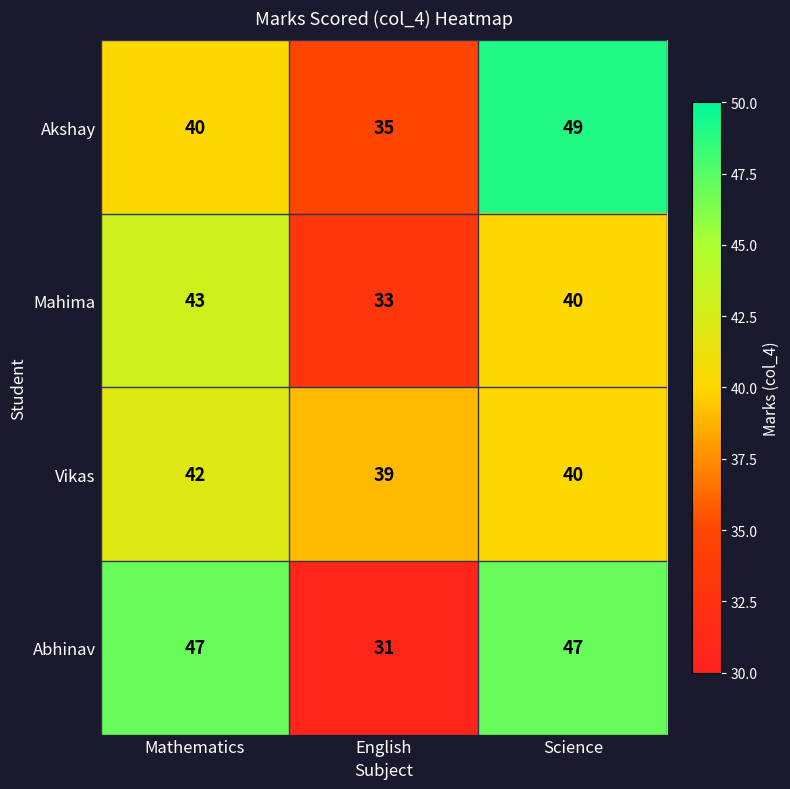

Which series has the widest spread of values?

Abhinav